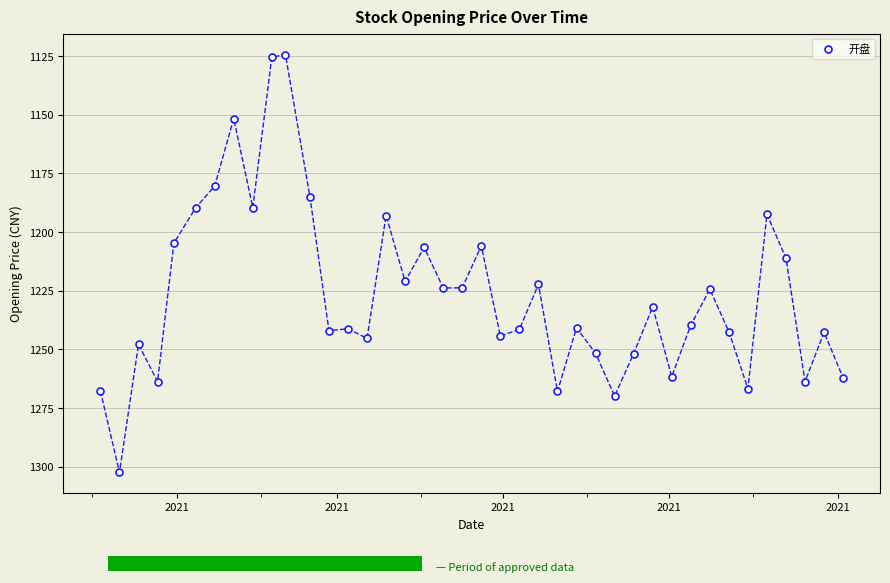

What is the range of X values (max minus min)?

273.0